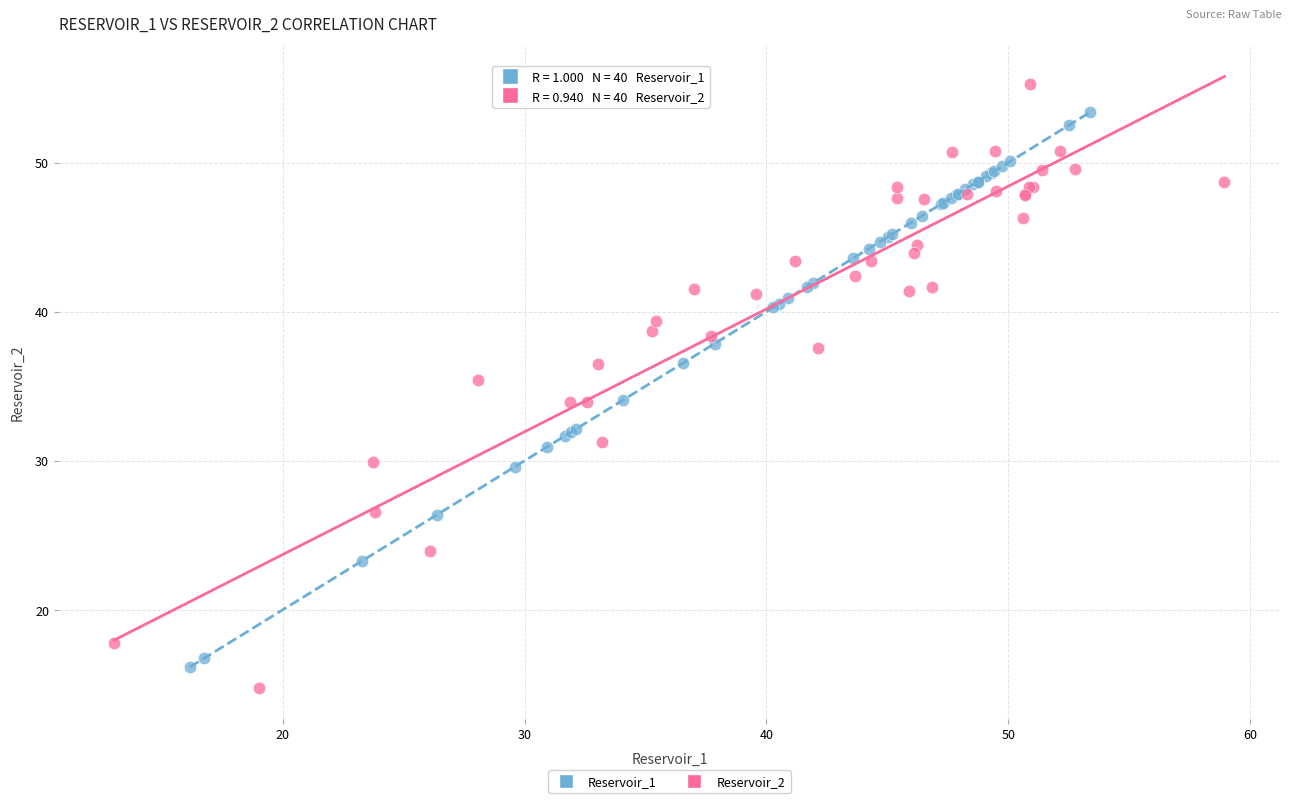

Which series has the widest spread of Y values?

Reservoir_2